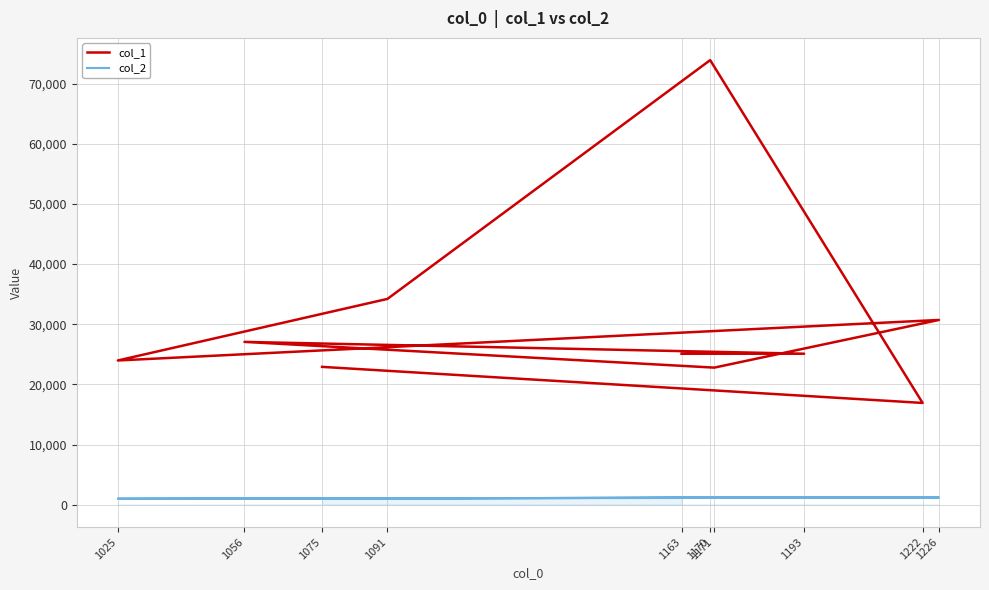

List the labels in order of col_2 value, largest first.

1226, 1222, 1193, 1171, 1170, 1163, 1091, 1075, 1056, 1025